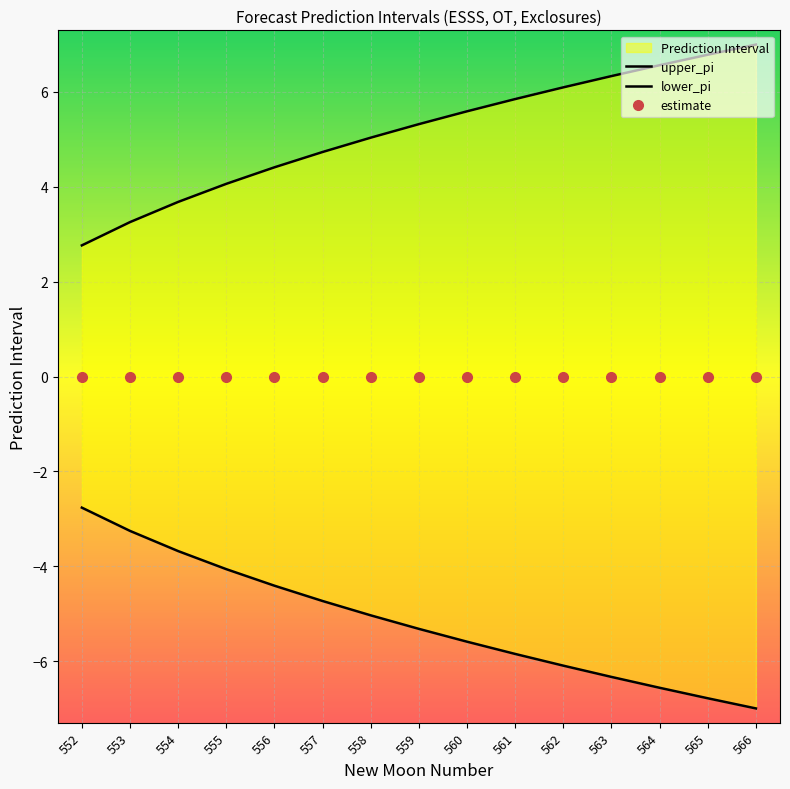

What is the average value of the lower_pi series?

-5.2